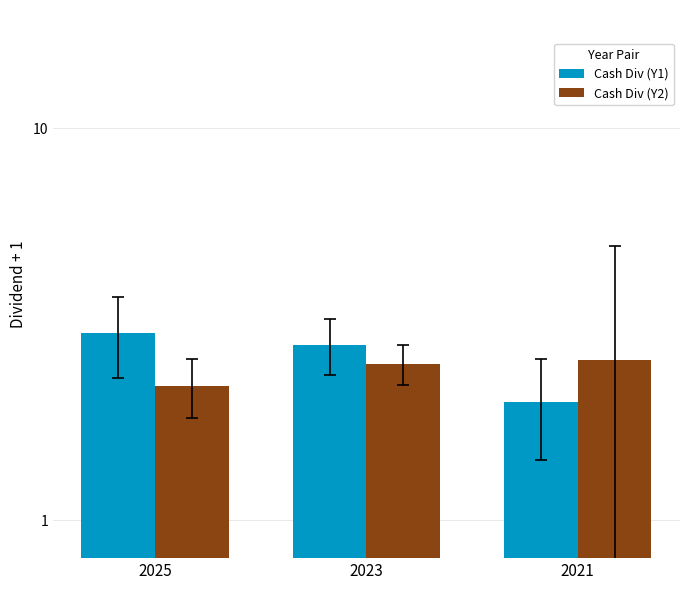

At which category does the chart reach its peak across all series?

2025